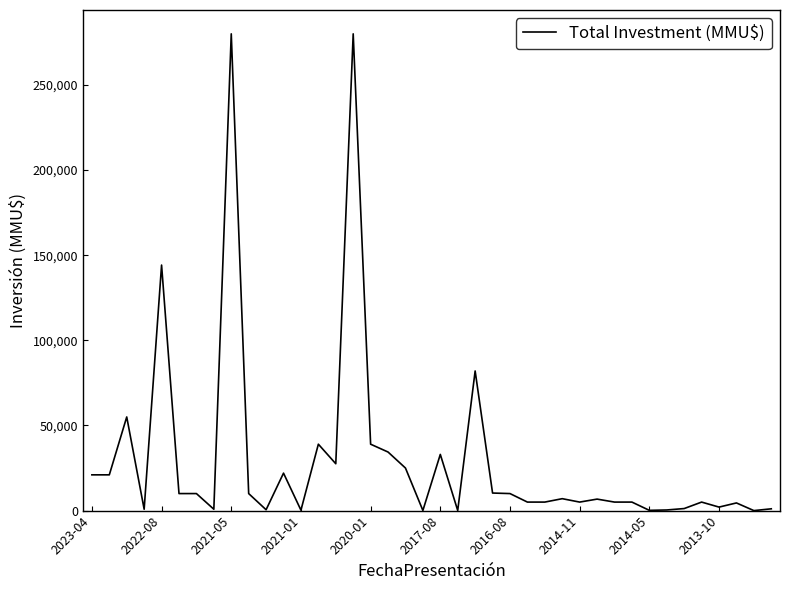

What is the greatest value displayed?

280000